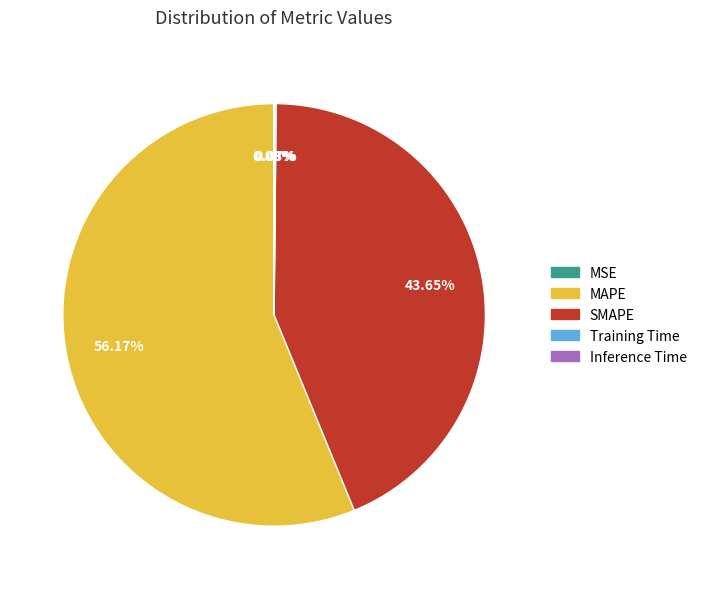

Does any single category account for the majority?

Yes